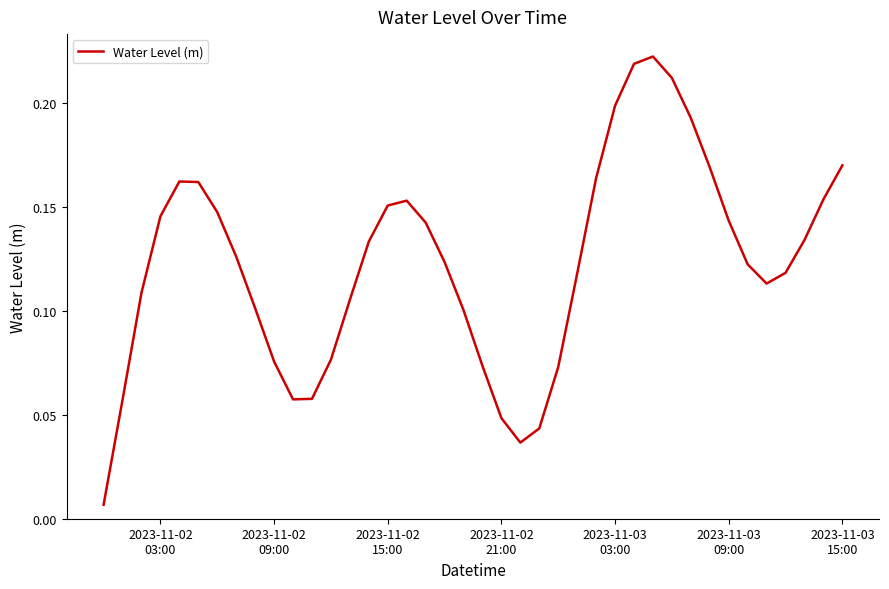

How many lines are shown in the chart?

1